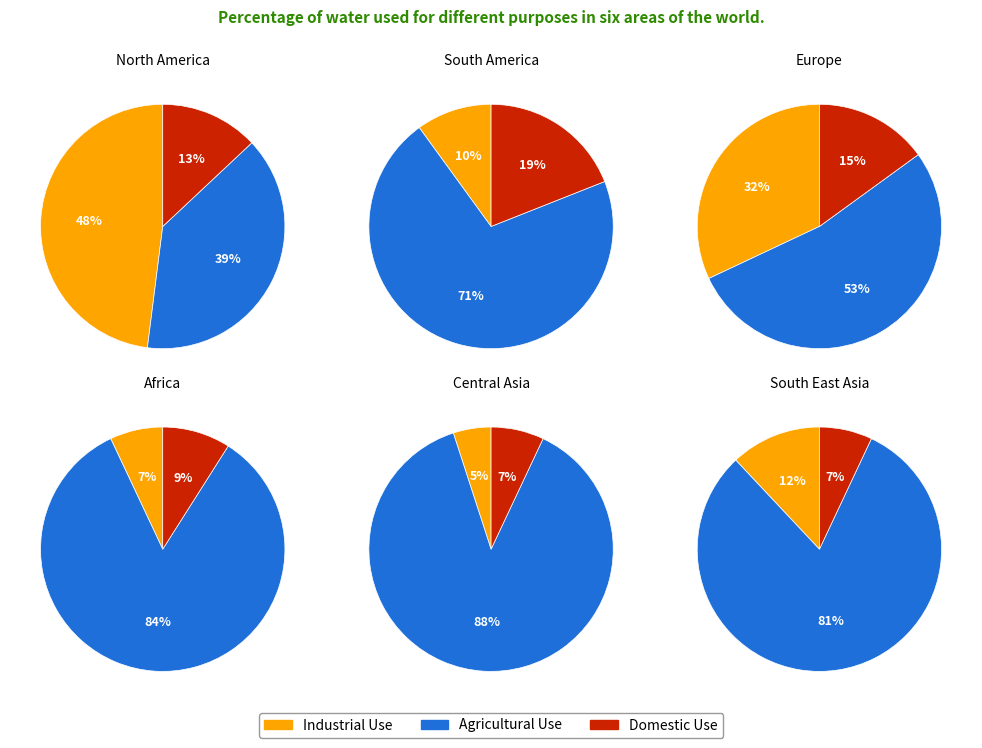

Rank the categories by Domestic Use value from highest to lowest.

1, 2, 0, 3, 4, 5